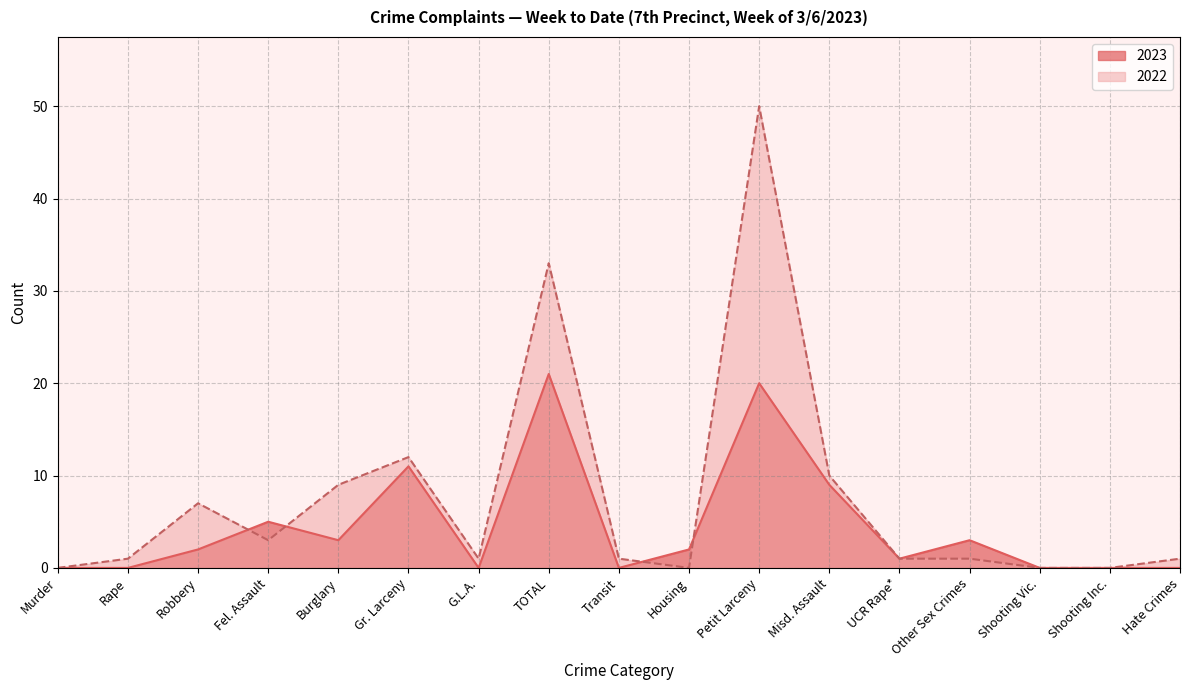

What is the label of the 14th point from the left?

Other Sex Crimes